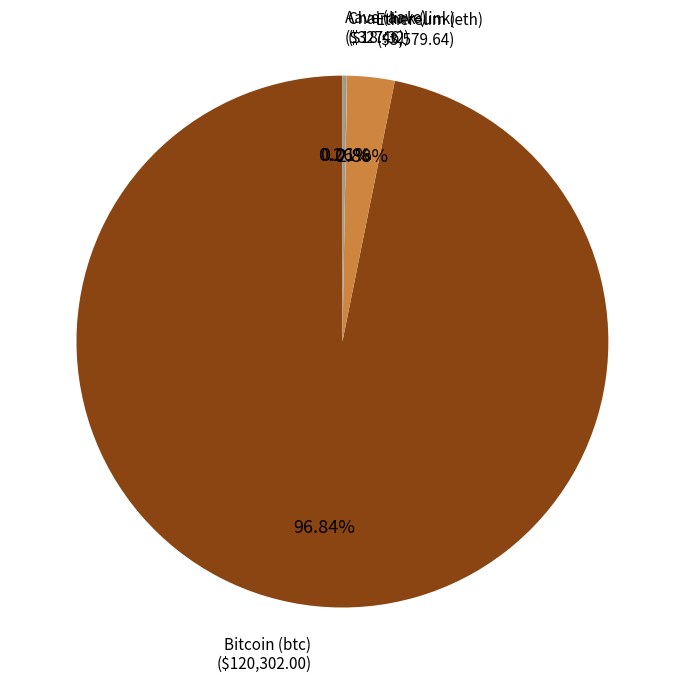

Does any single category account for the majority?

Yes